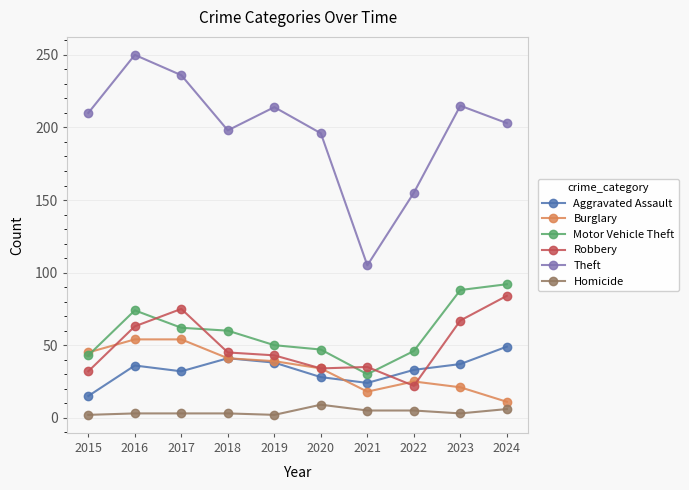

What value does the Robbery series have at 2022?

22